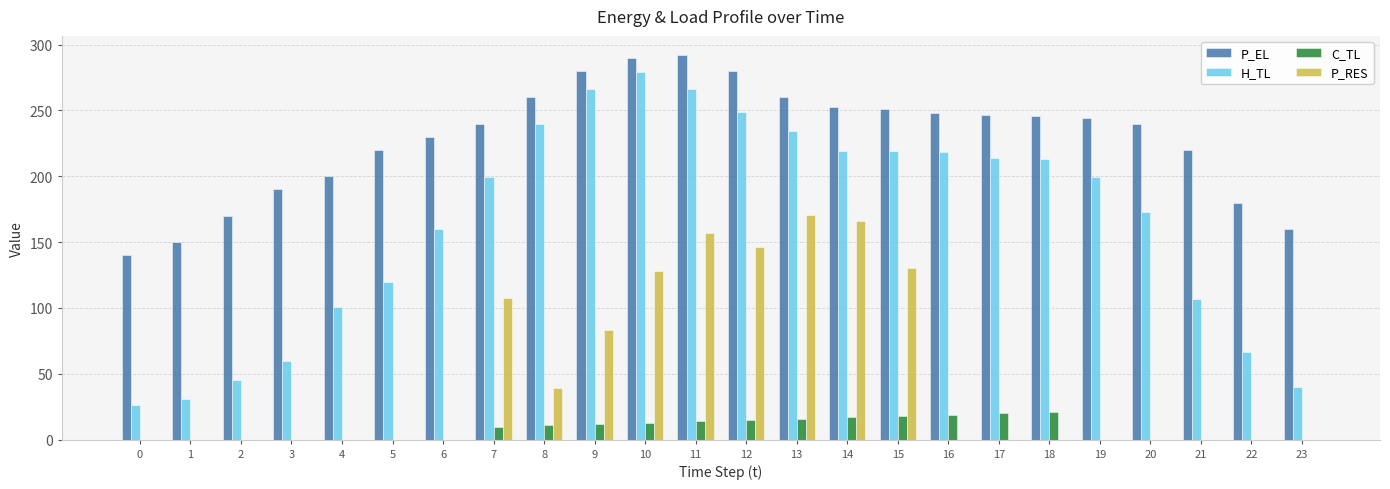

What is the sum of all P_RES values?

1126.9